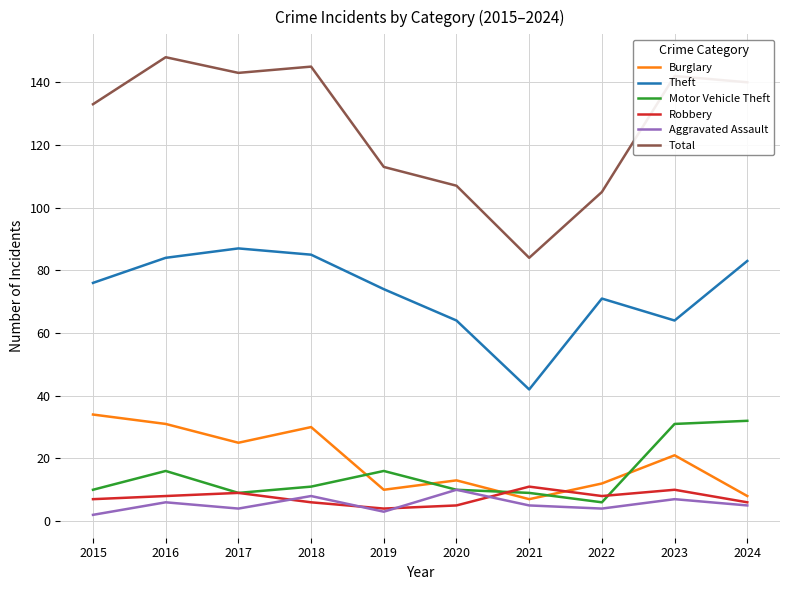

Count the Robbery values in the range 6 to 9.

6